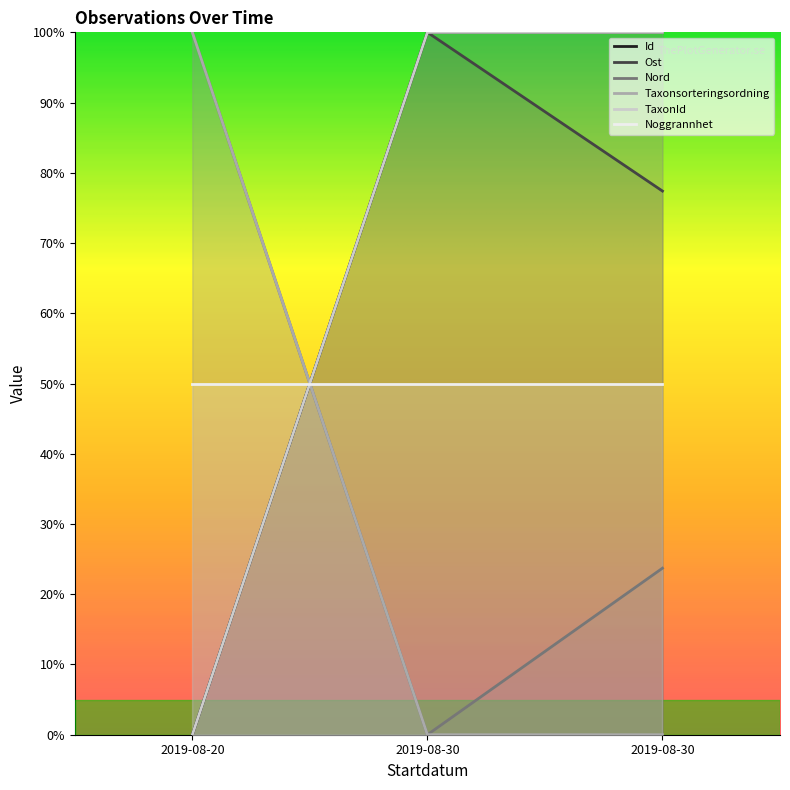

What is the maximum value for Taxonsorteringsordning?

100.0